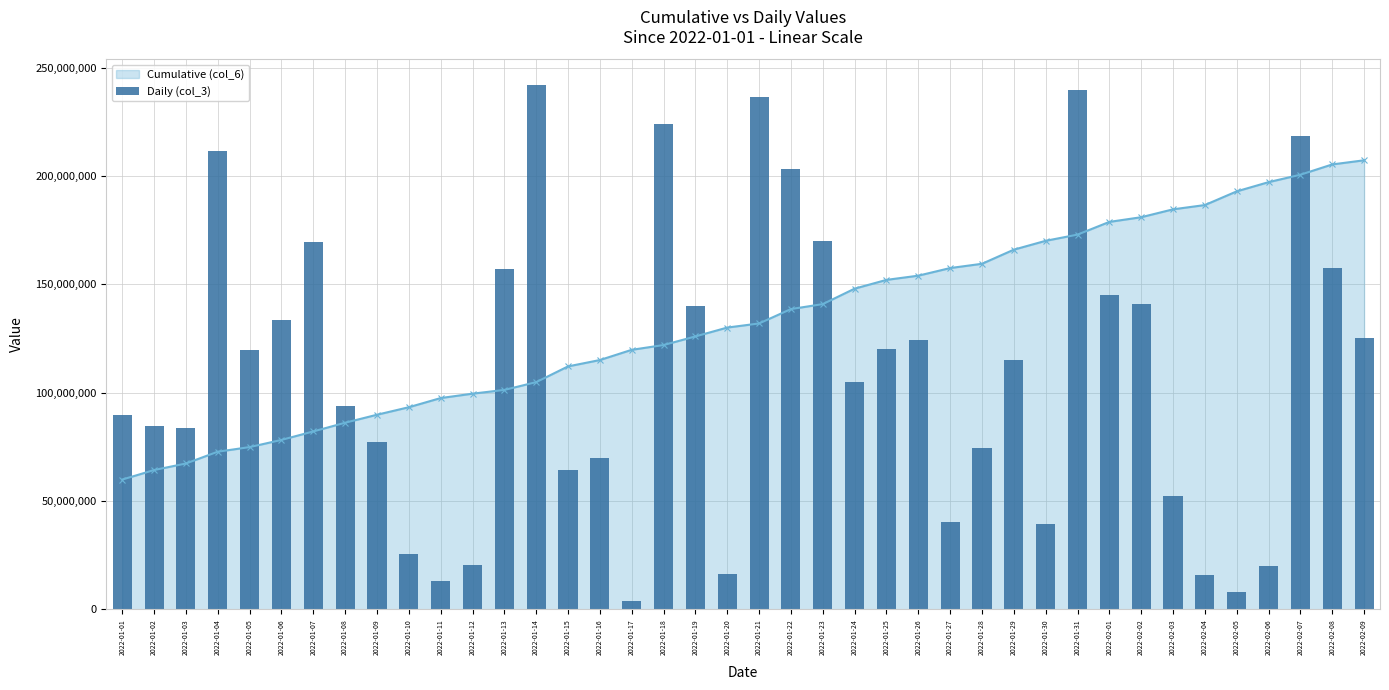

What is the label of the 8th bar from the right?

2022-02-02